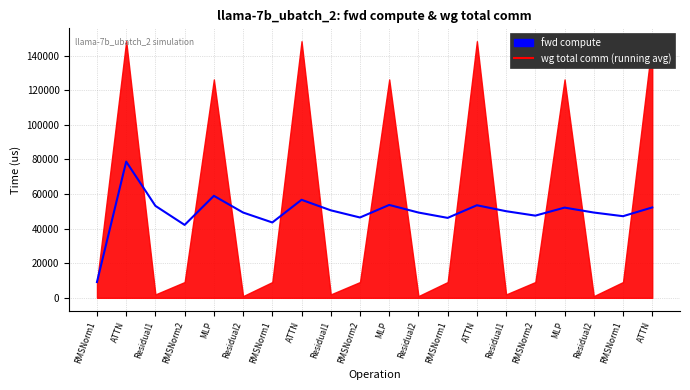

What is the change in value from ATTN to MLP?

-2969.2